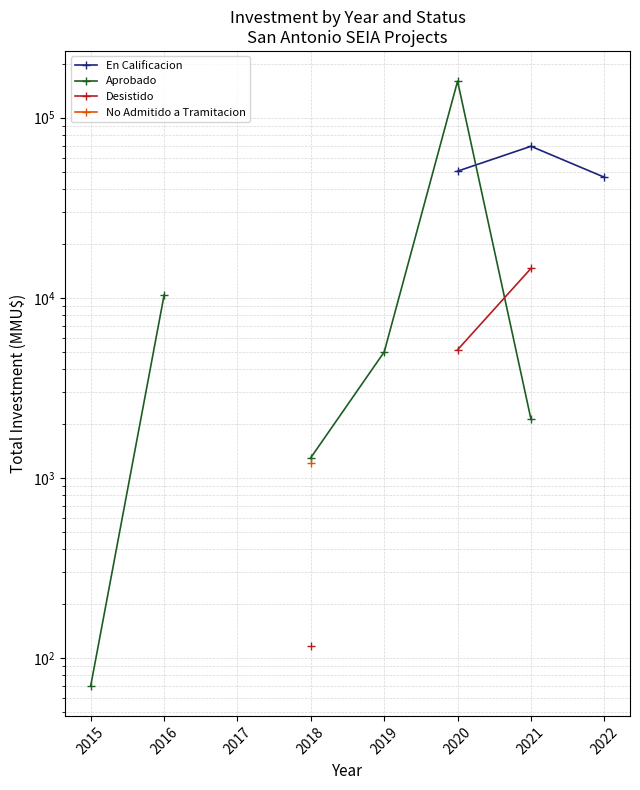

Between which two adjacent categories do Aprobado and En Calificacion first intersect?

2020 and 2021